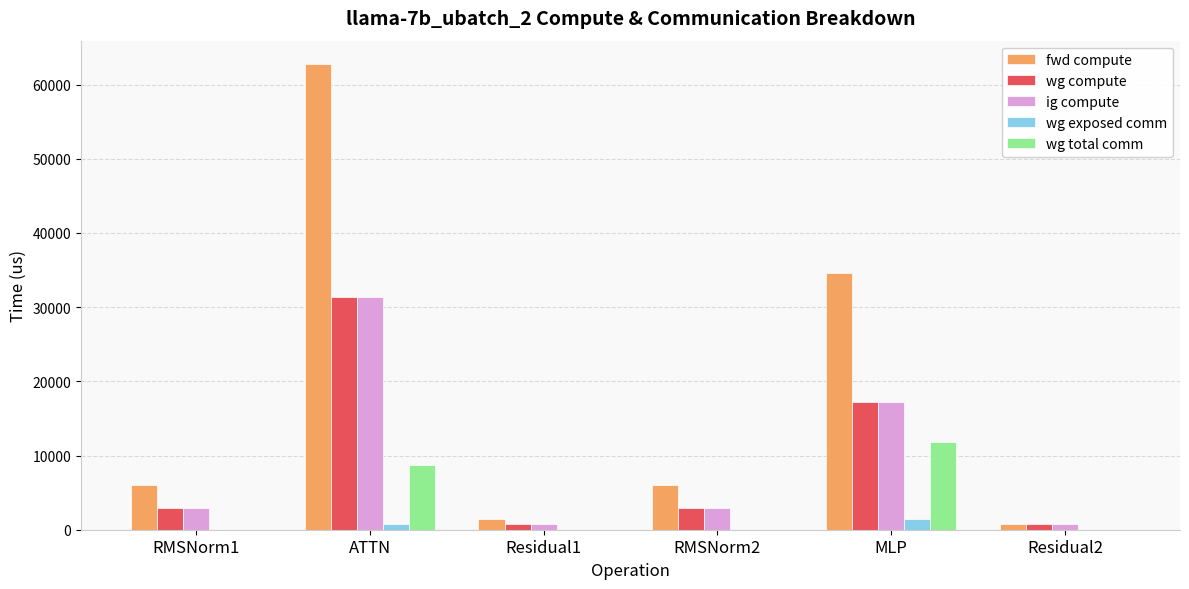

Are the bars horizontal?

No